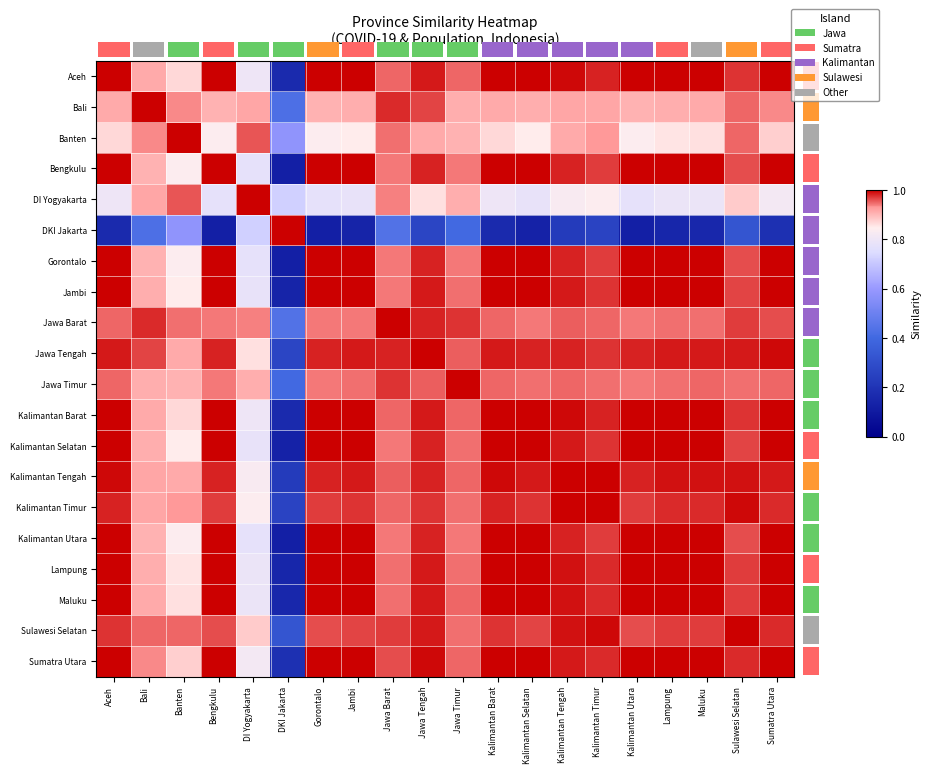

Is it true that Banten equals 0.9 at Sumatra Utara?

True